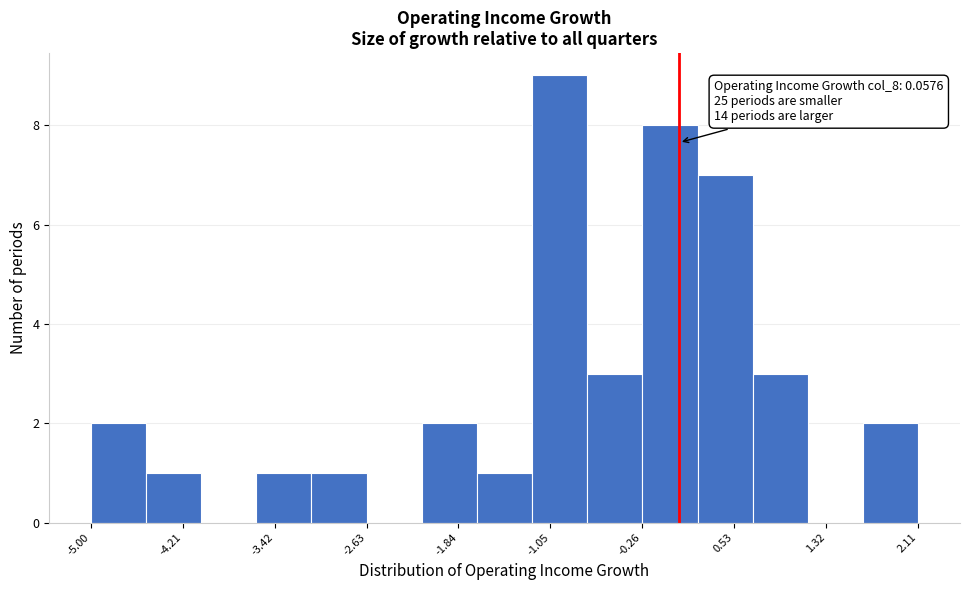

Which range on the x-axis has the tallest bar?

-1.2 to -0.7